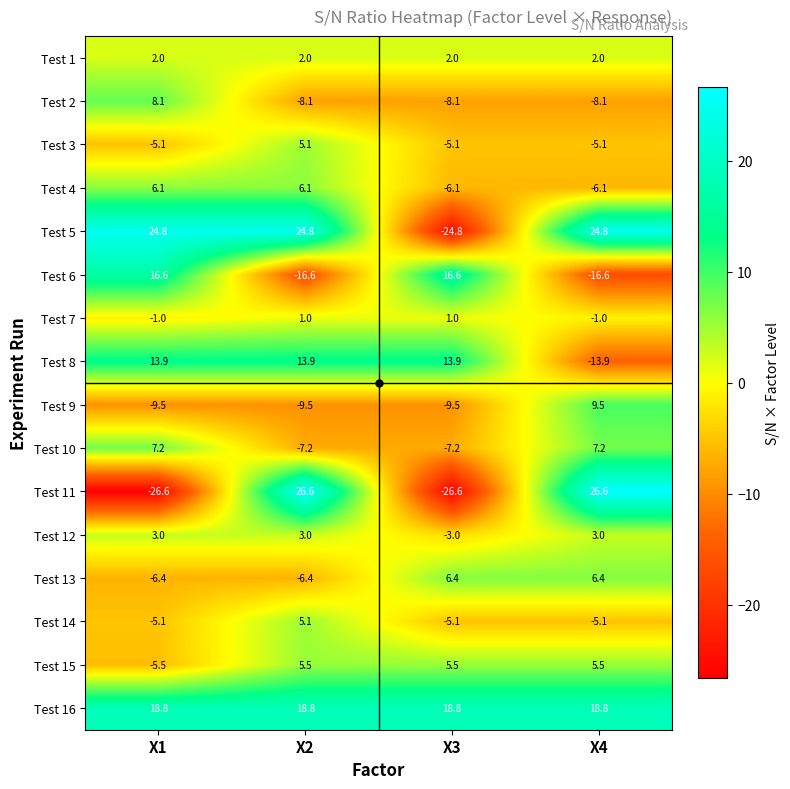

How many values in the Test 3 series are below -5?

3